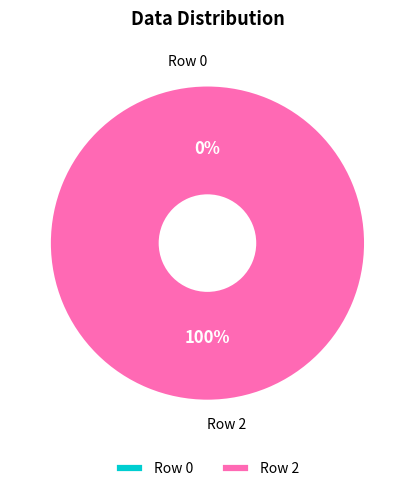

Is it true that Row 2 is 94% of the pie?

False